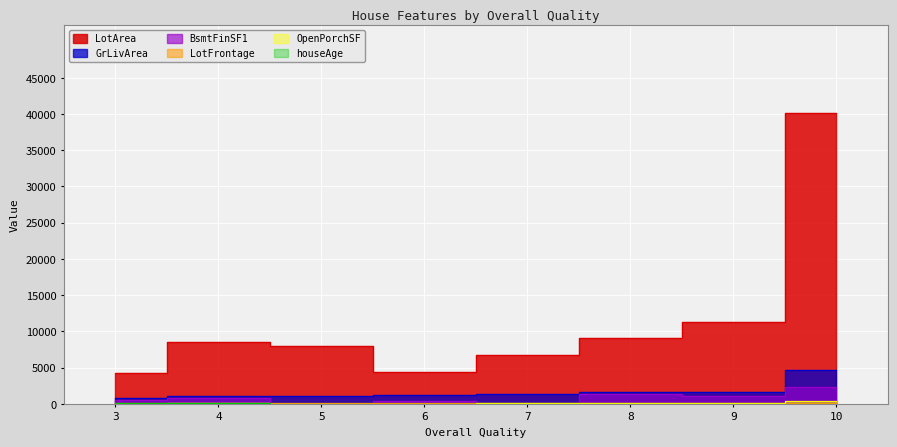

How many lines are shown in the chart?

6